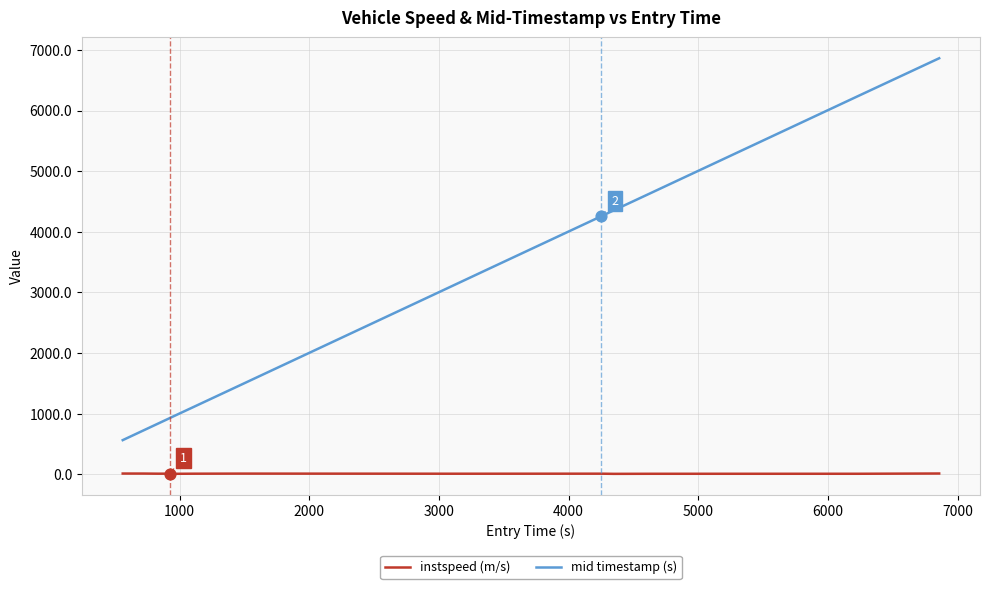

Which series has the largest total across all categories?

mid timestamp (s)